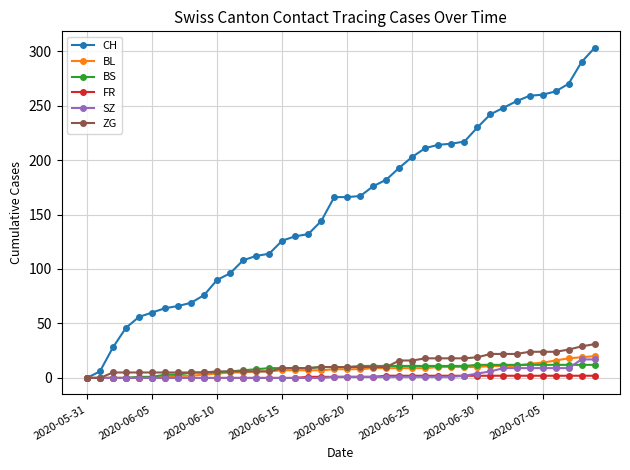

What is the greatest value displayed?

303